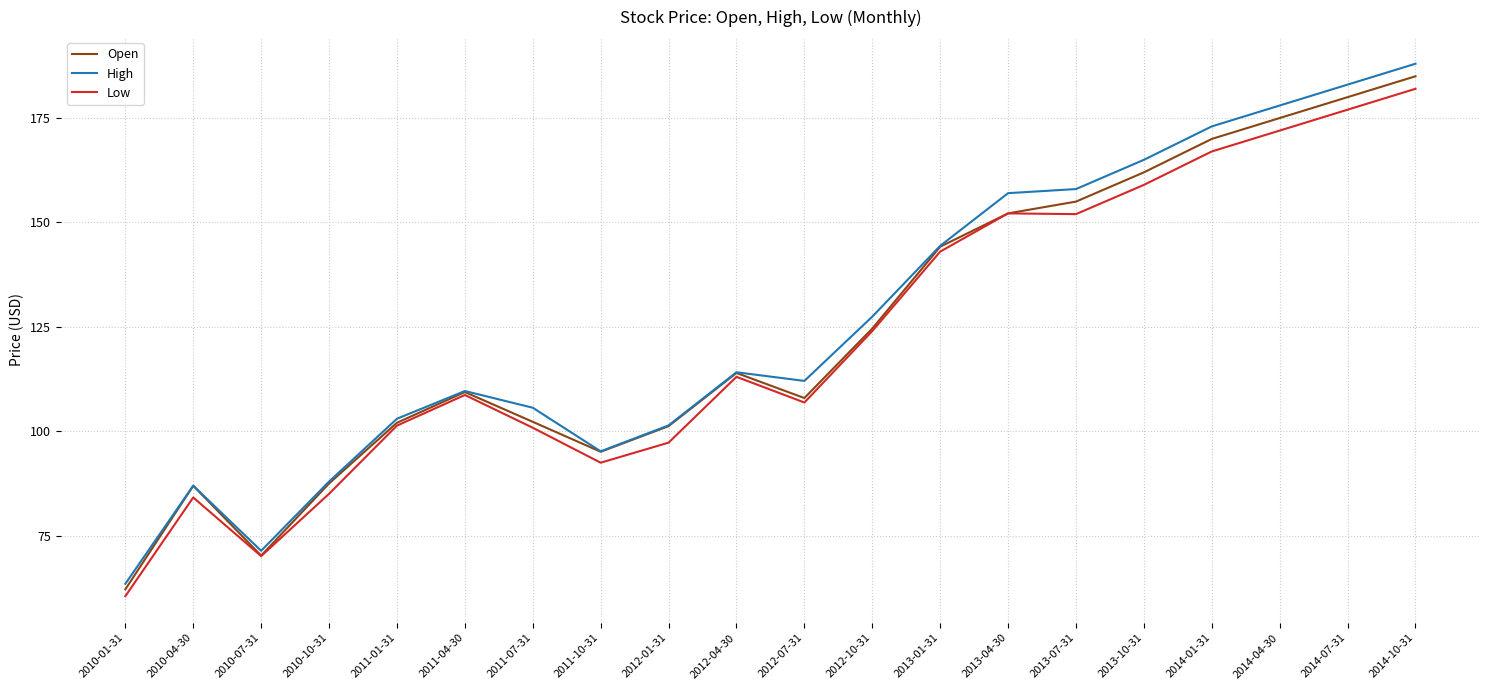

Which label corresponds to the smallest value in the chart?

2010-01-31